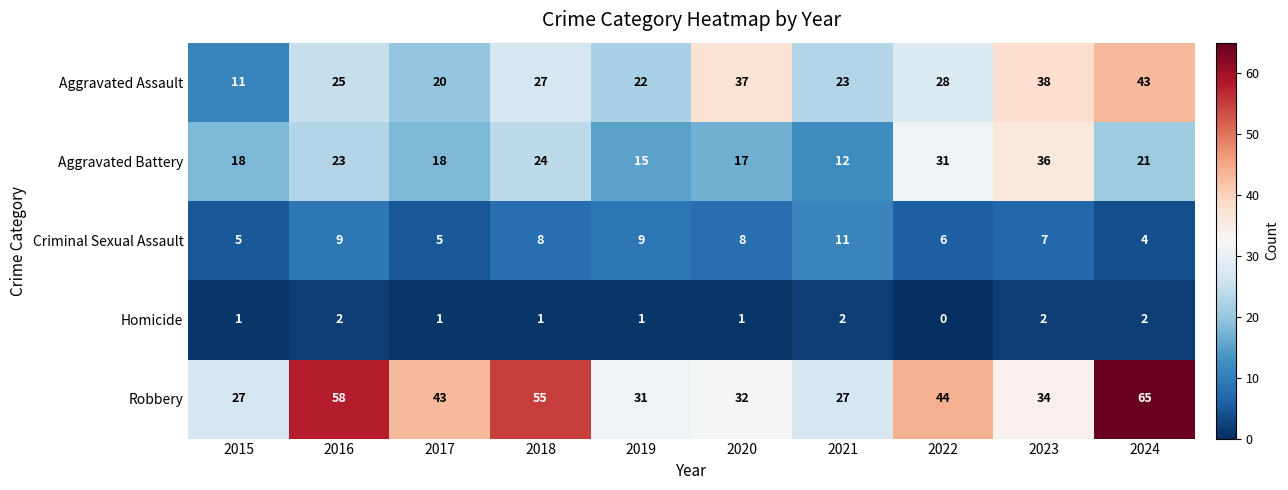

Rank the series by their maximum value, from lowest to highest.

Homicide, Criminal Sexual Assault, Aggravated Battery, Aggravated Assault, Robbery